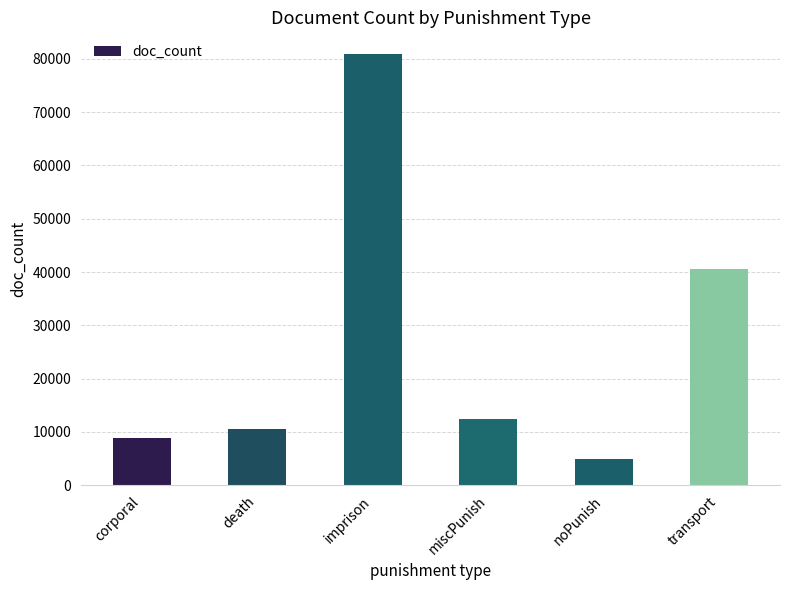

List the labels in order of value, largest first.

imprison, transport, miscPunish, death, corporal, noPunish